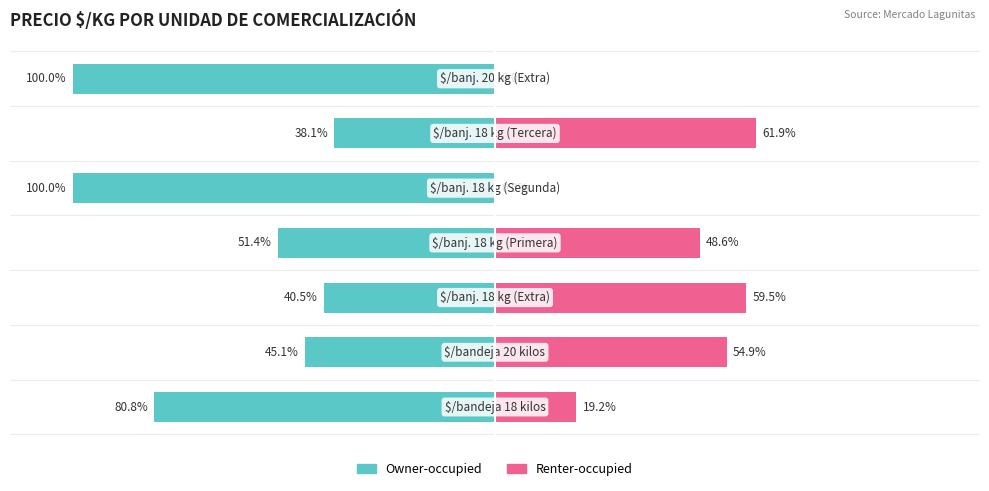

How many groups of bars are there?

7